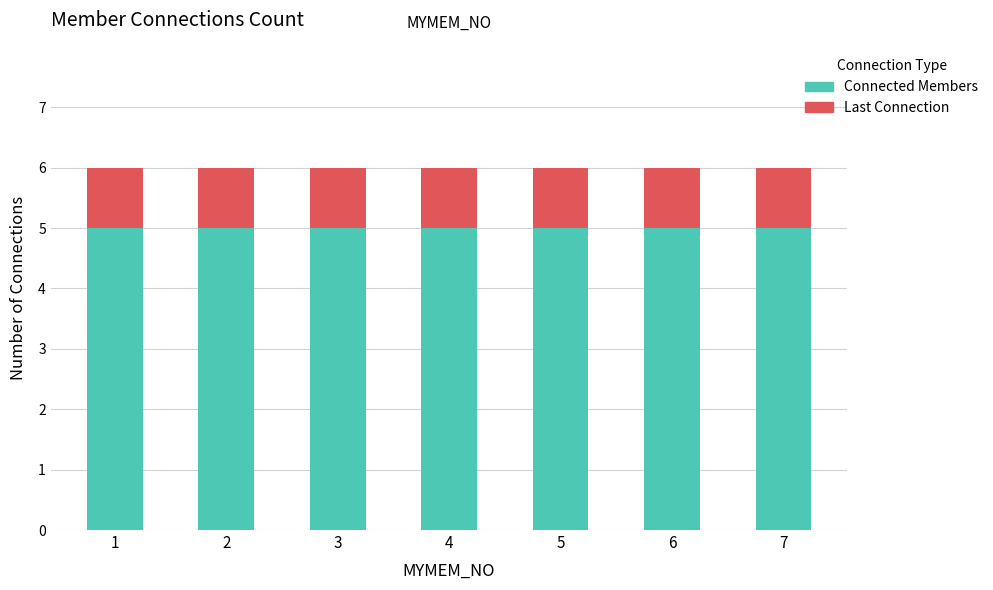

What is the average value of the Connected Members series?

5